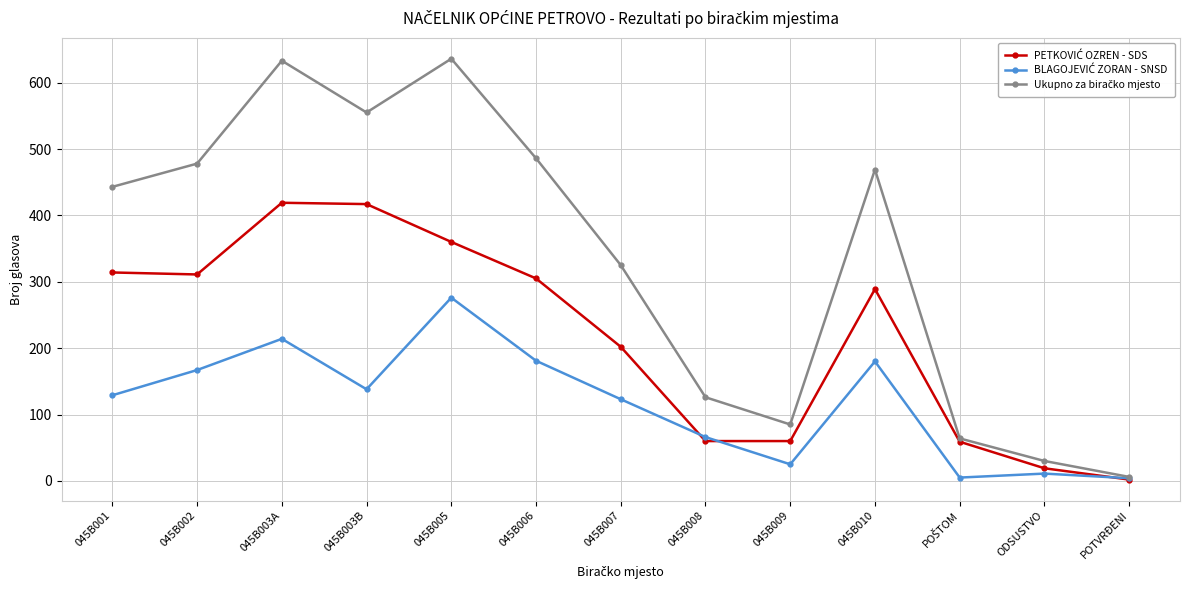

What is the label of the 2nd point from the right?

ODSUSTVO